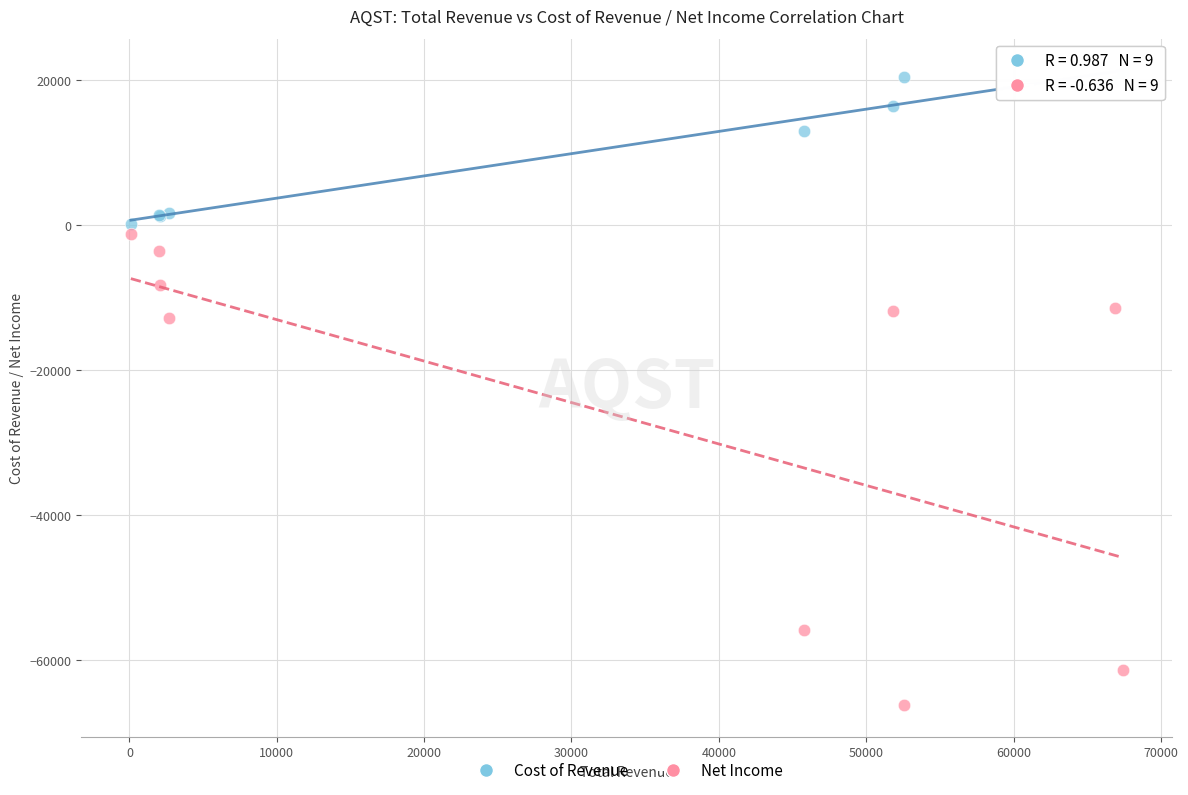

Which series contains the highest Y value?

Cost of Revenue